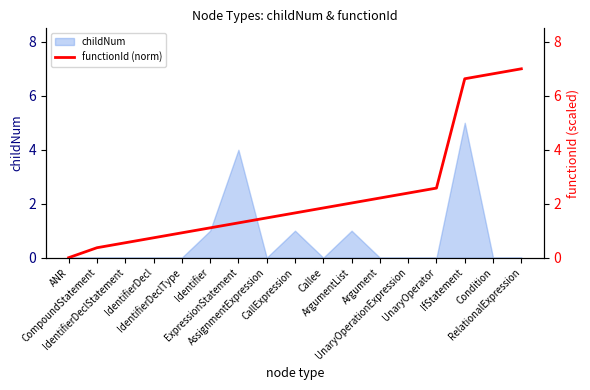

What is the label of the 17th point from the left?

RelationalExpression